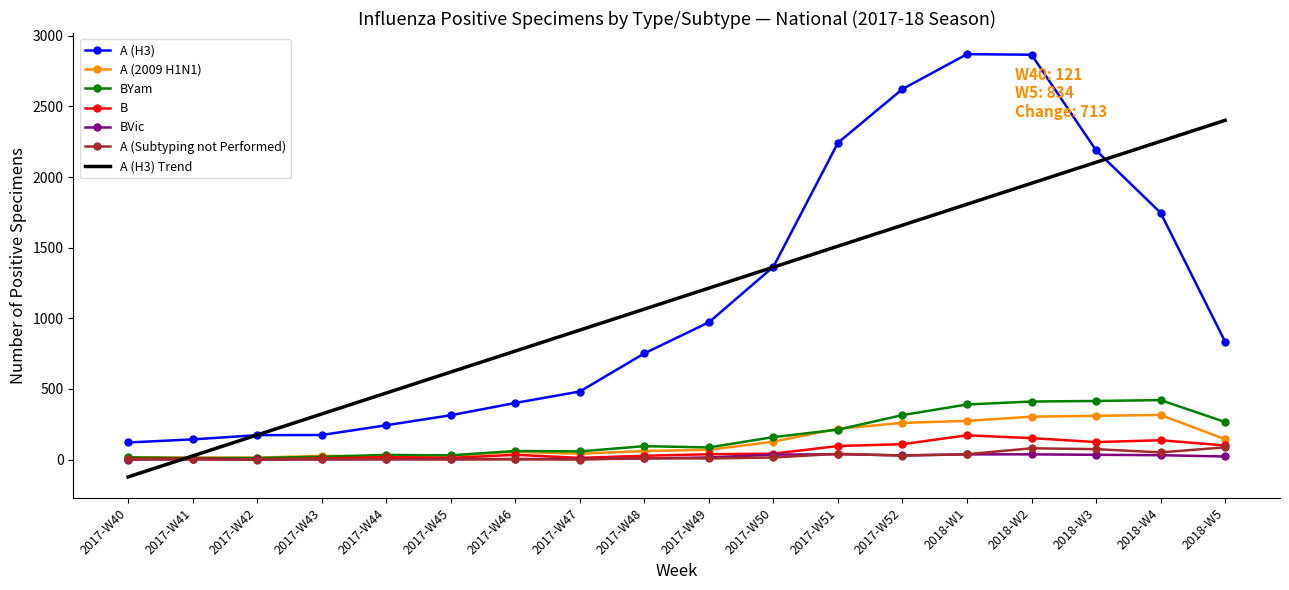

At which category does the chart reach its minimum across all series?

2017-W40